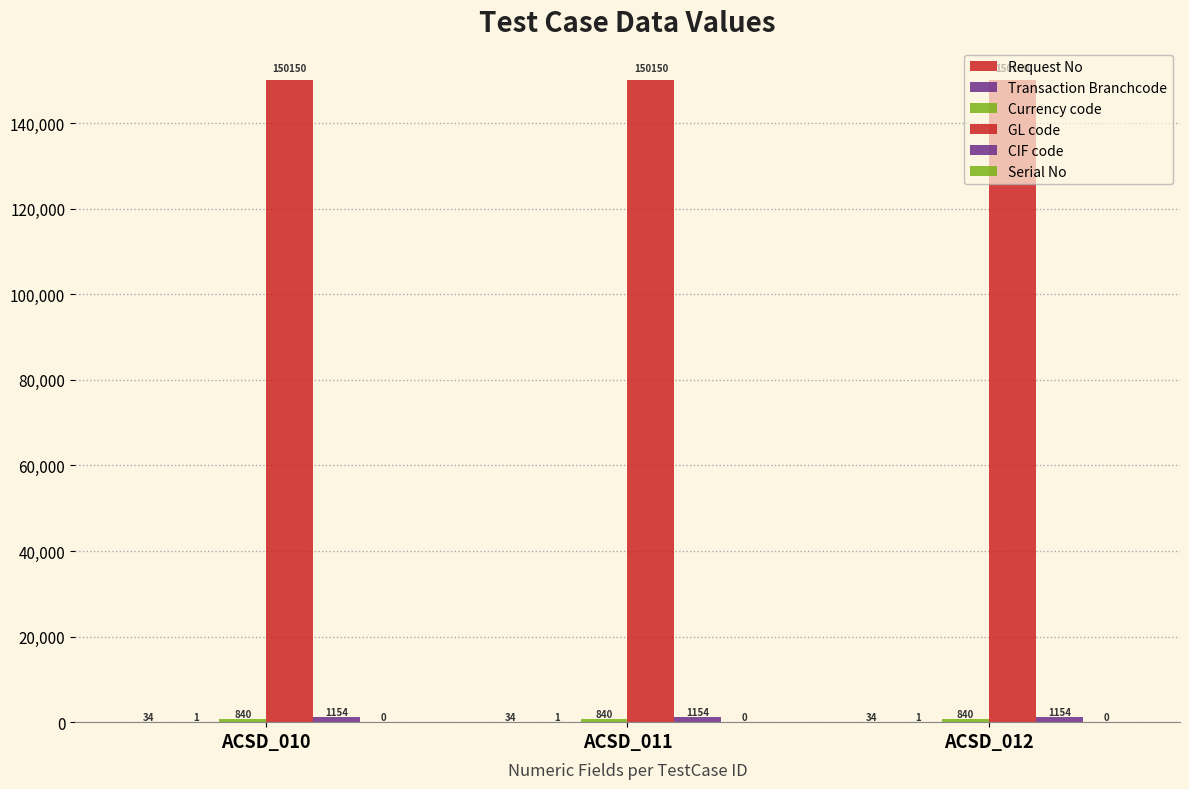

Are the bars grouped side by side (vs. stacked)?

Yes